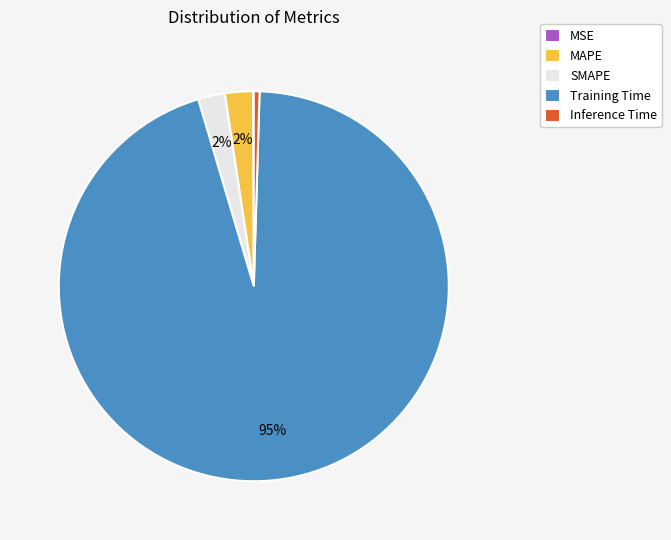

Does Training Time represent more than half of the total?

Yes